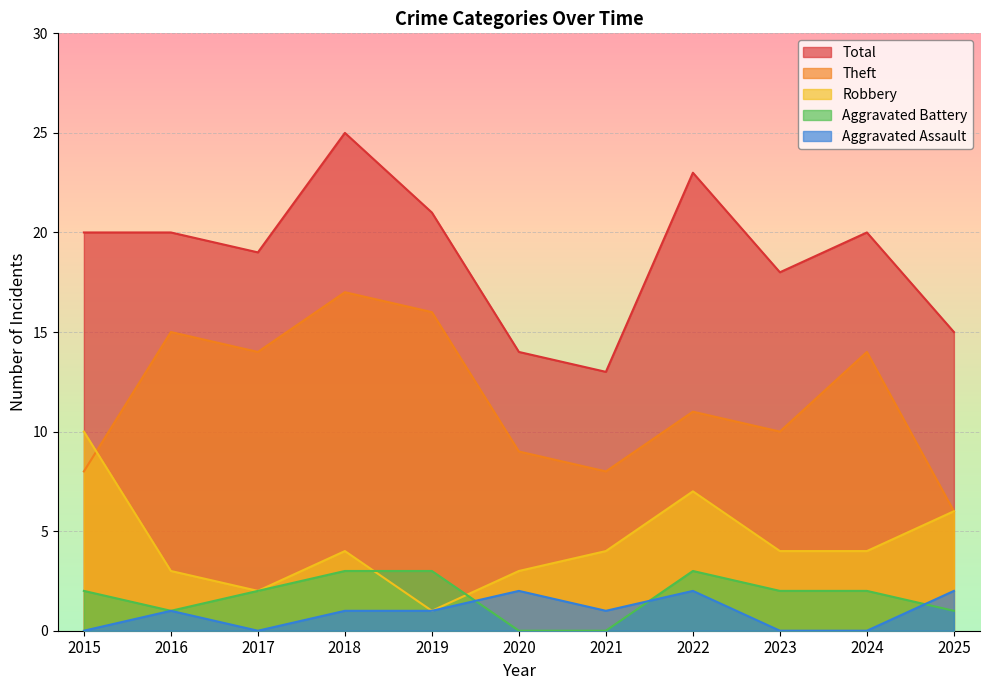

True or false: Robbery has a value of 4 at 2023.

True